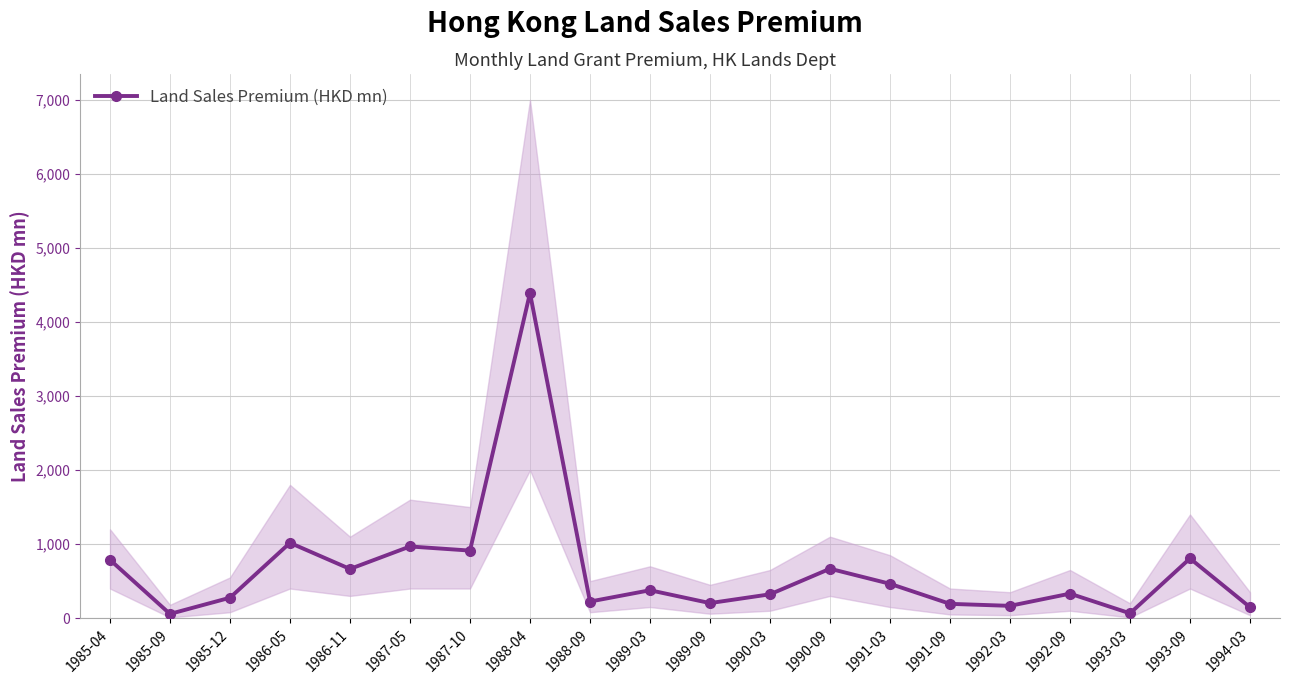

What is the sum of the values at 1993-03 and 1992-09?

396.0